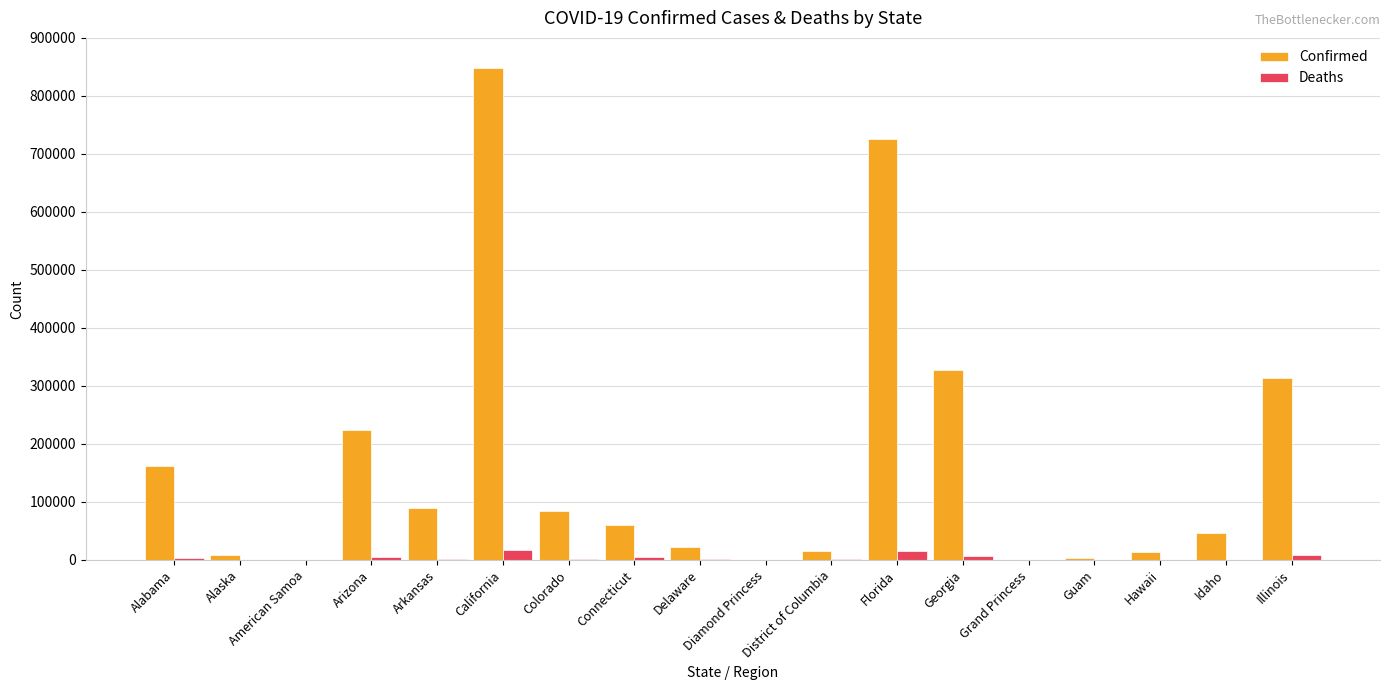

What is the maximum value shown in the chart?

848809